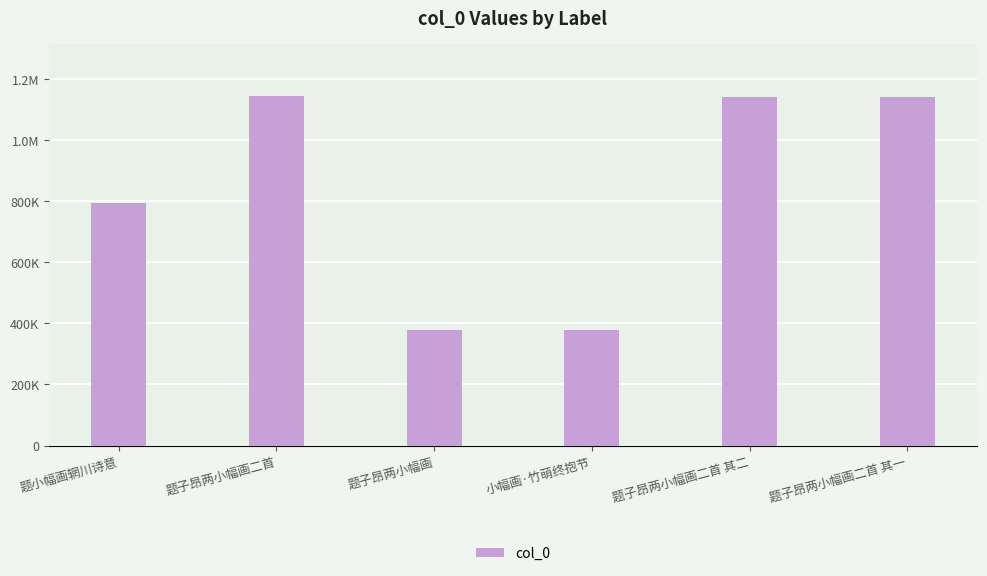

Which label corresponds to the smallest value in the chart?

题子昂两小幅画